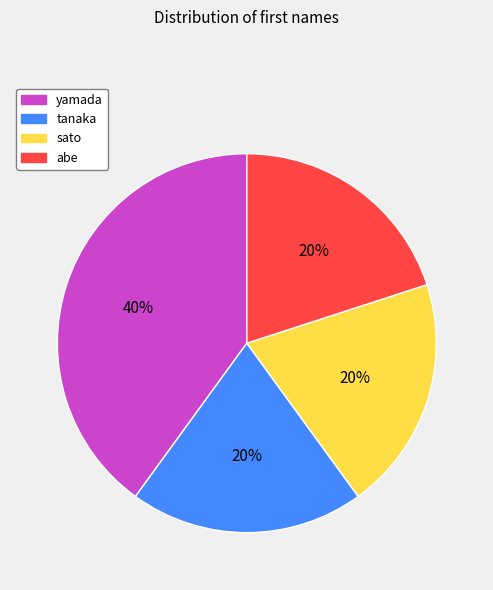

To the nearest percent, what is the difference between the largest and smallest slice percentages?

20%